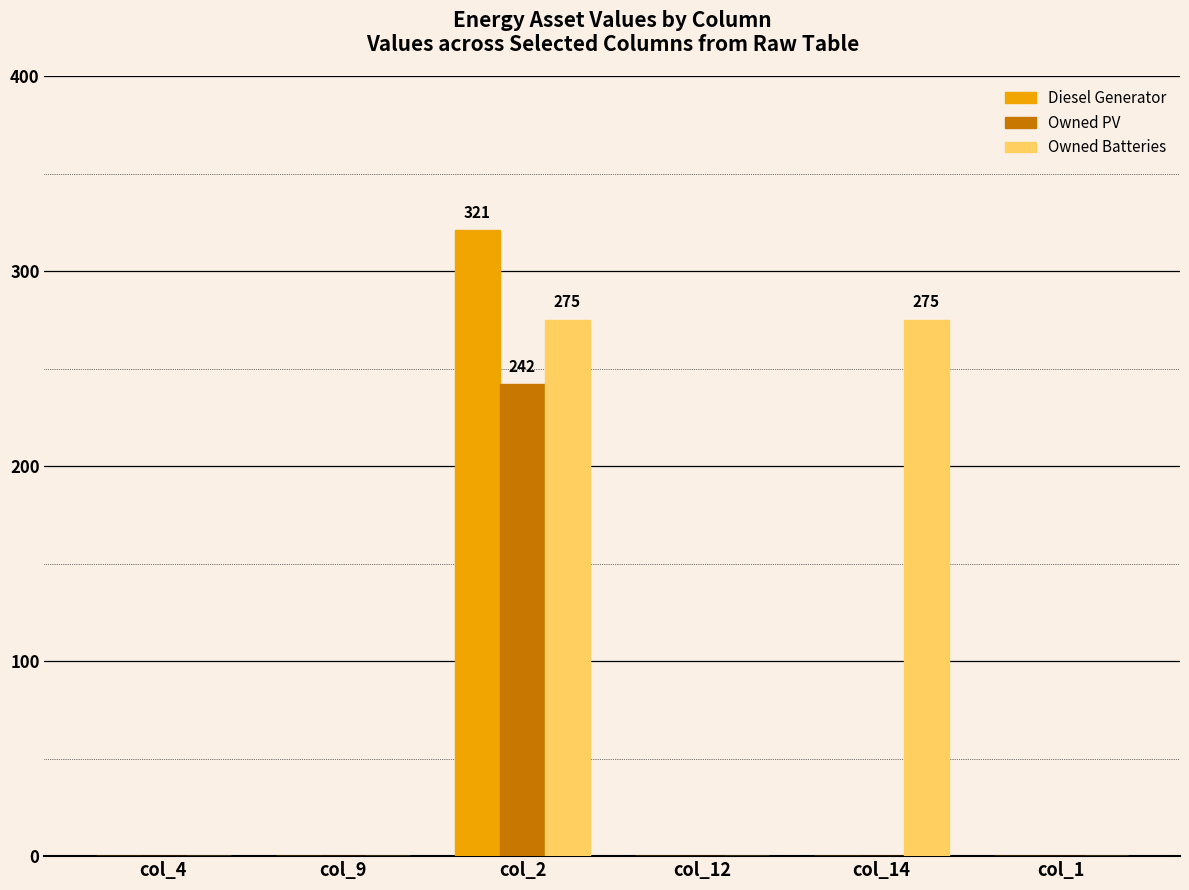

What is the sum of all Diesel Generator values?

321